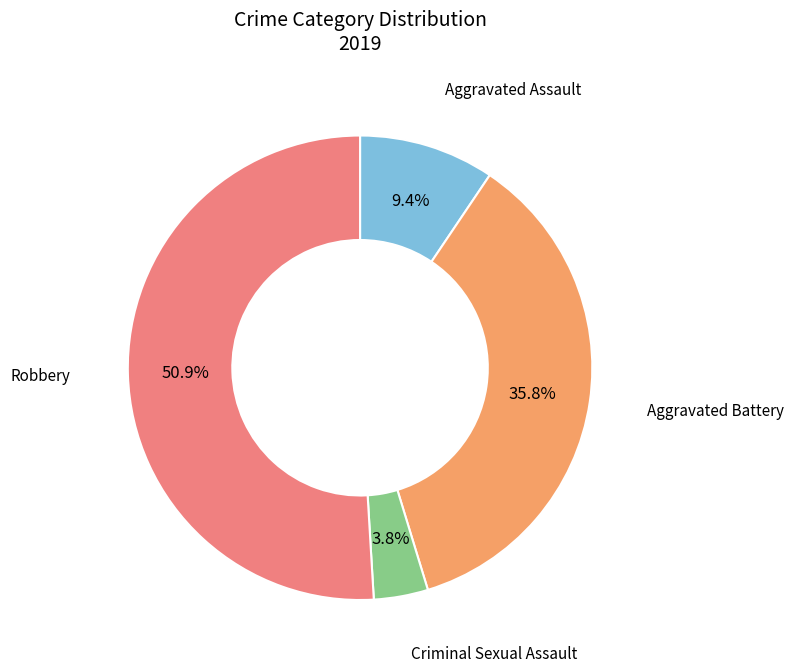

To the nearest percent, what is the difference between the largest and smallest slice percentages?

47%